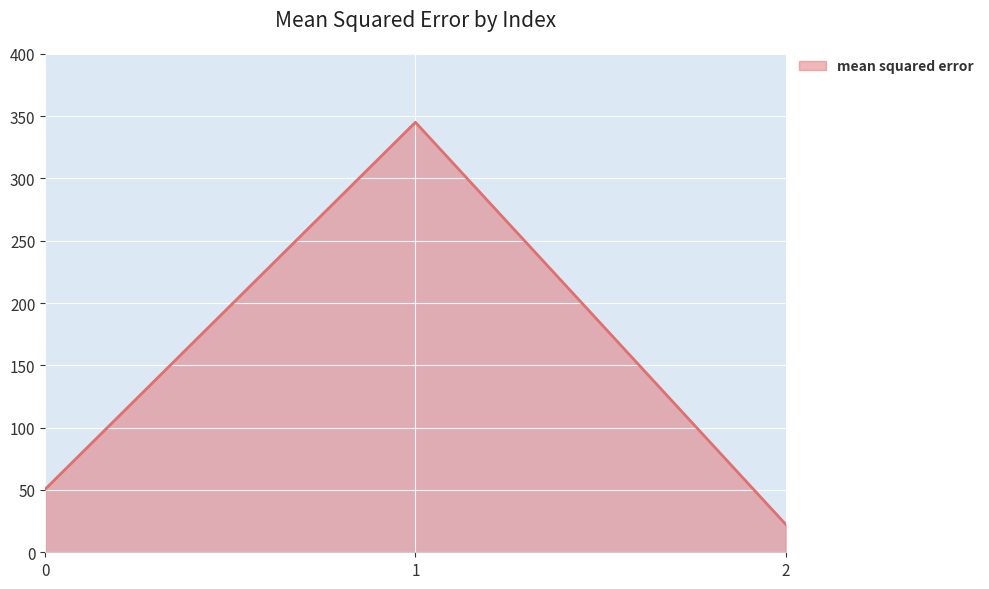

The chart shows a value of 40.4 at 2. True or false?

False